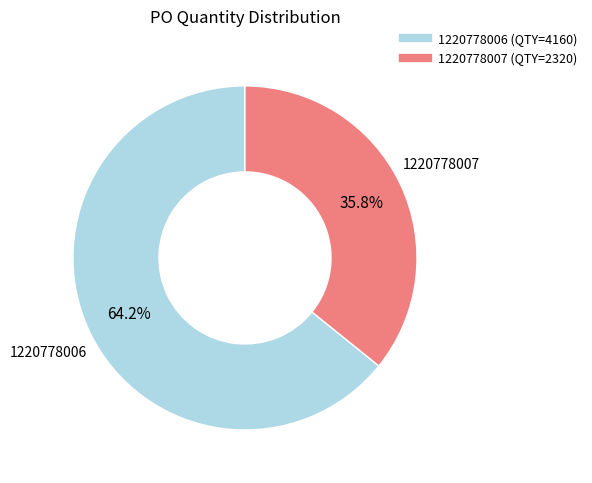

Which slice is the largest?

1220778006